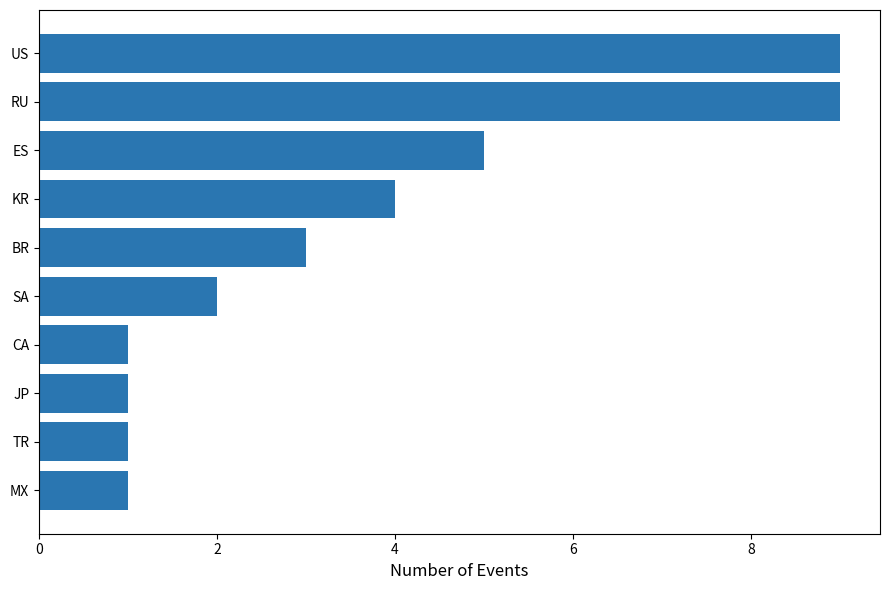

The chart shows a value of 1 at SA. True or false?

False